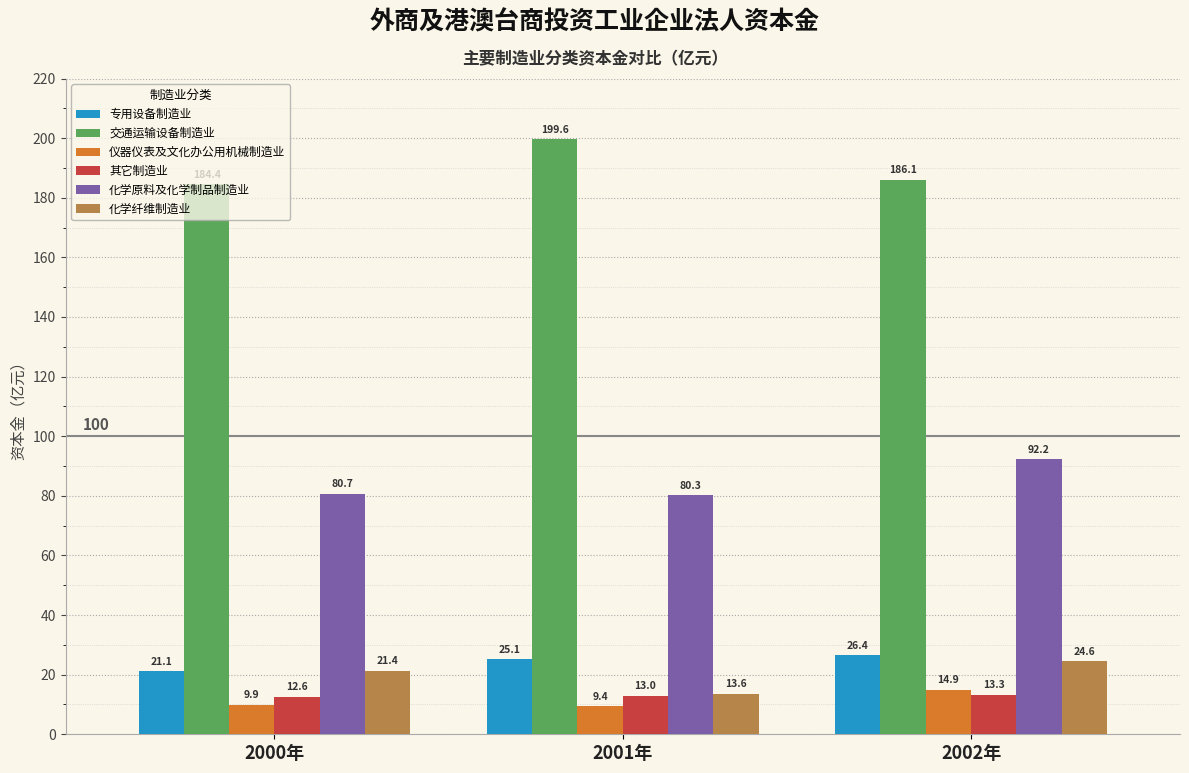

What is the label of the 2nd bar from the right?

2001年